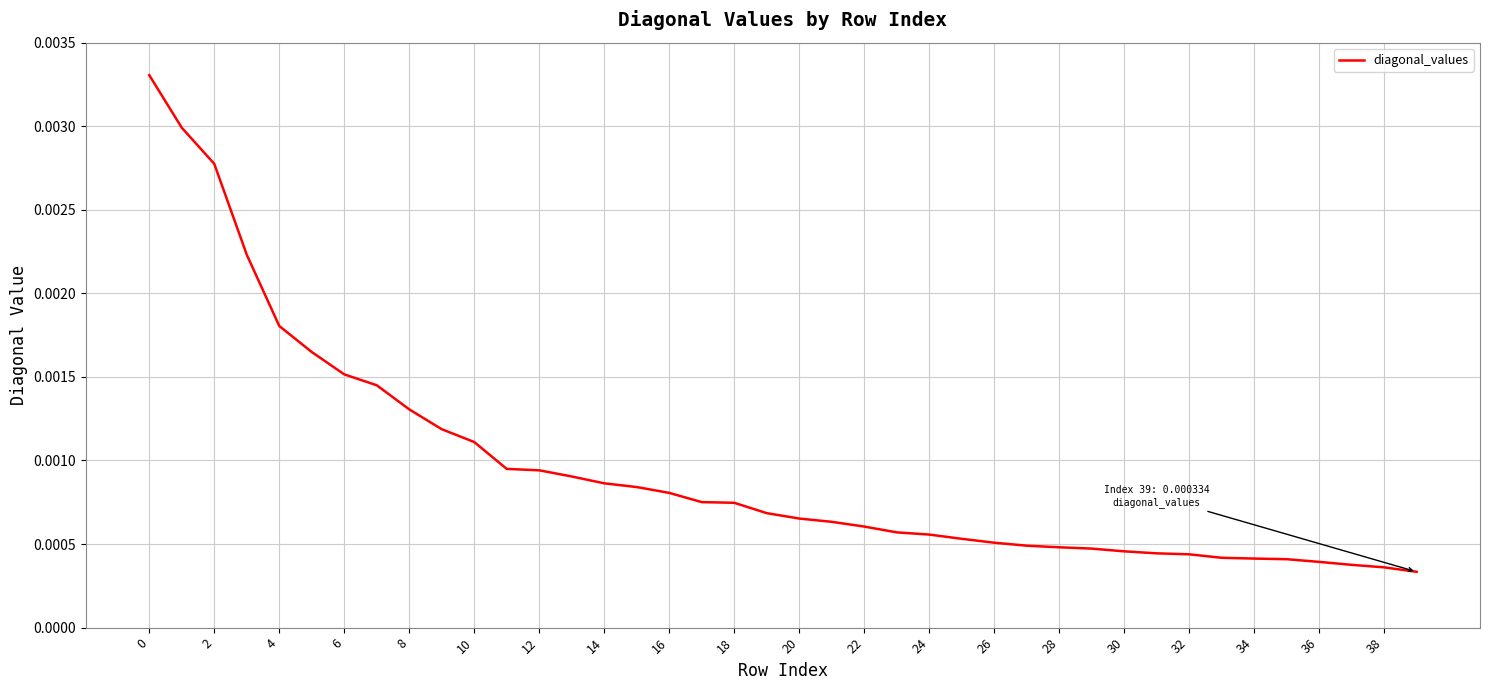

How many lines are shown in the chart?

1